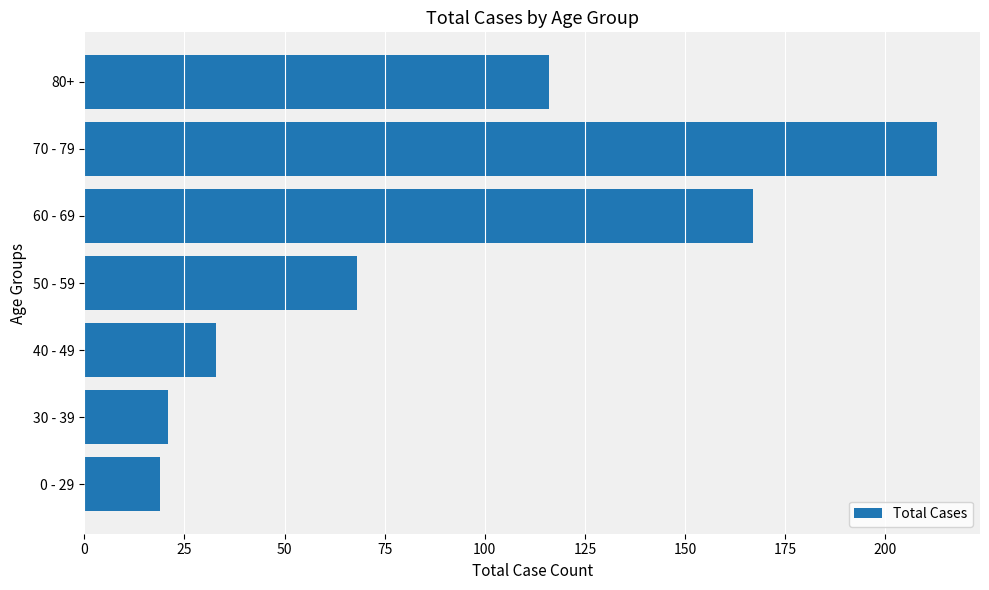

Which has a higher value, 40 - 49 or 0 - 29?

40 - 49